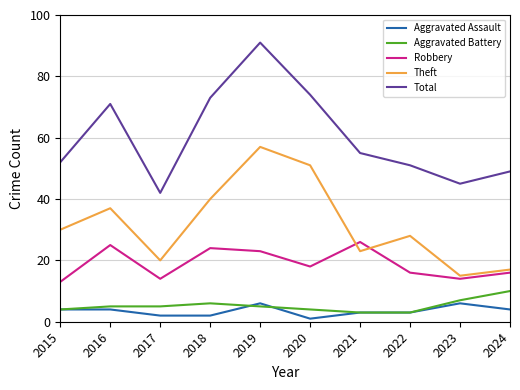

What is the difference between the second highest and second lowest values in the Robbery series?

11